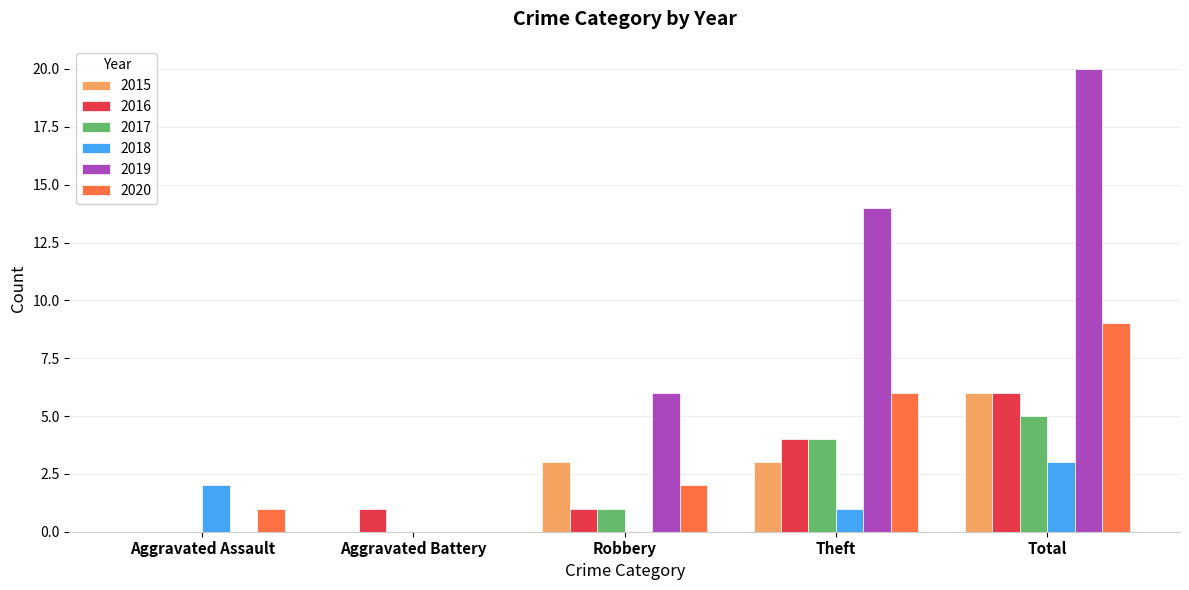

The value of 2016 at Robbery is 1. True or false?

True